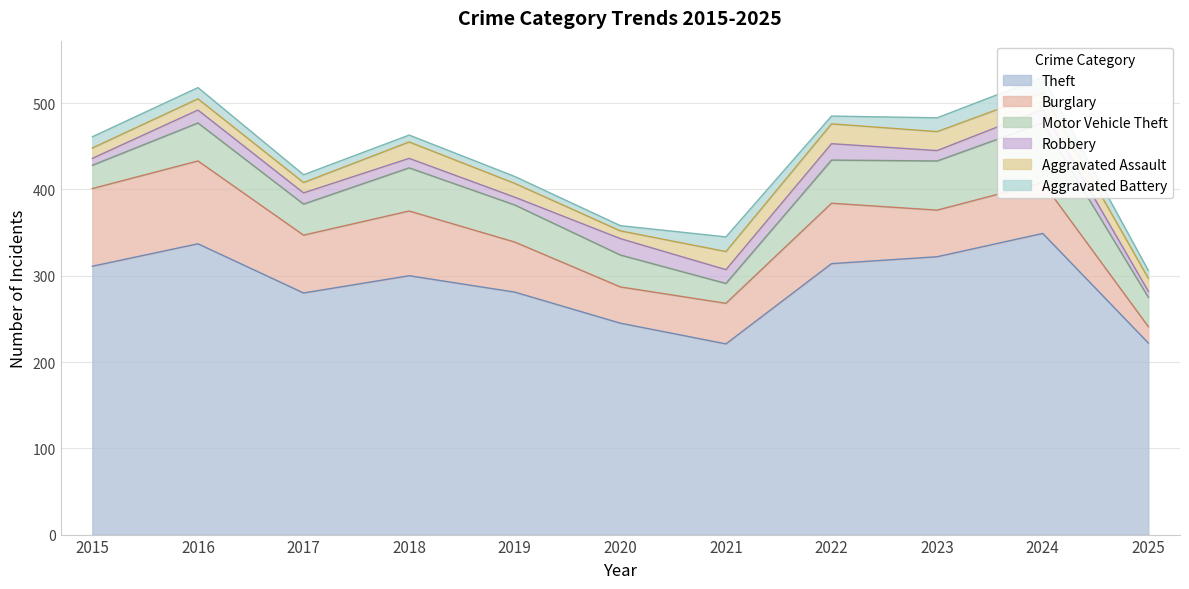

What is the lowest value of the Burglary series?

19